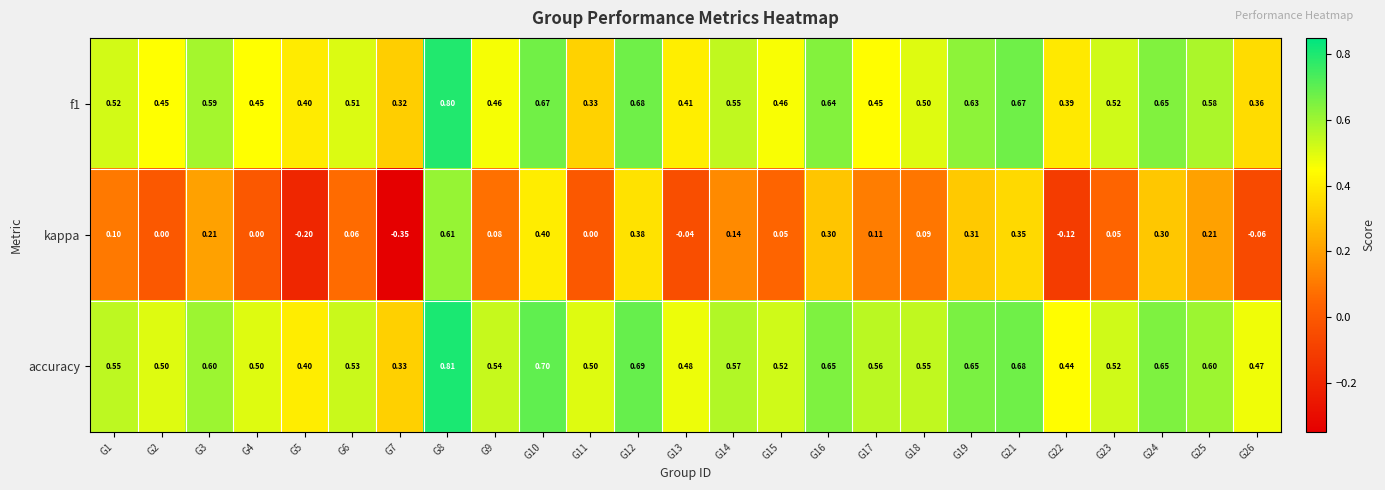

Which series changed the most between G11 and G22?

kappa